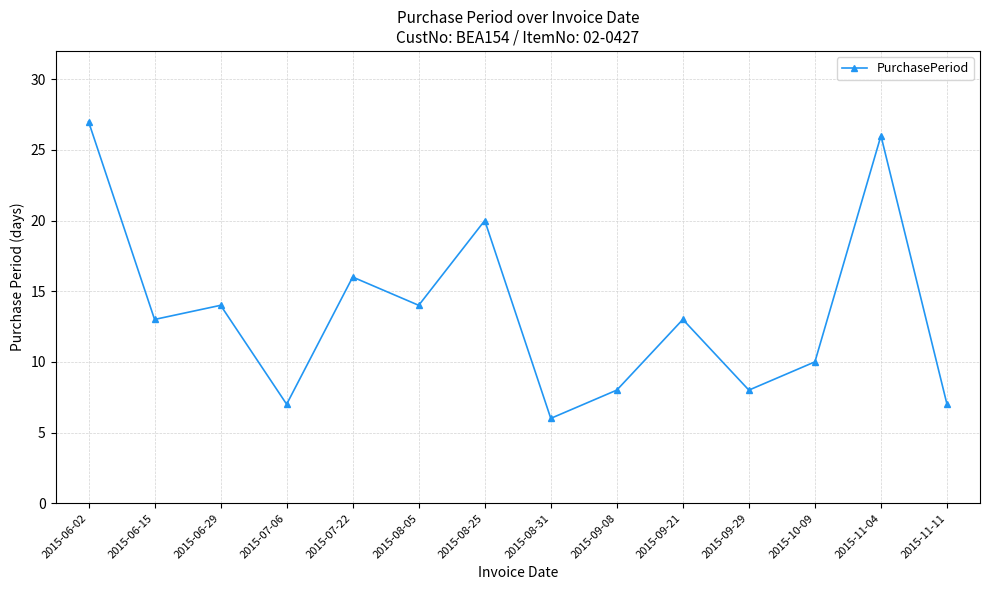

What is the change in value from 2015-09-29 to 2015-11-04?

+18